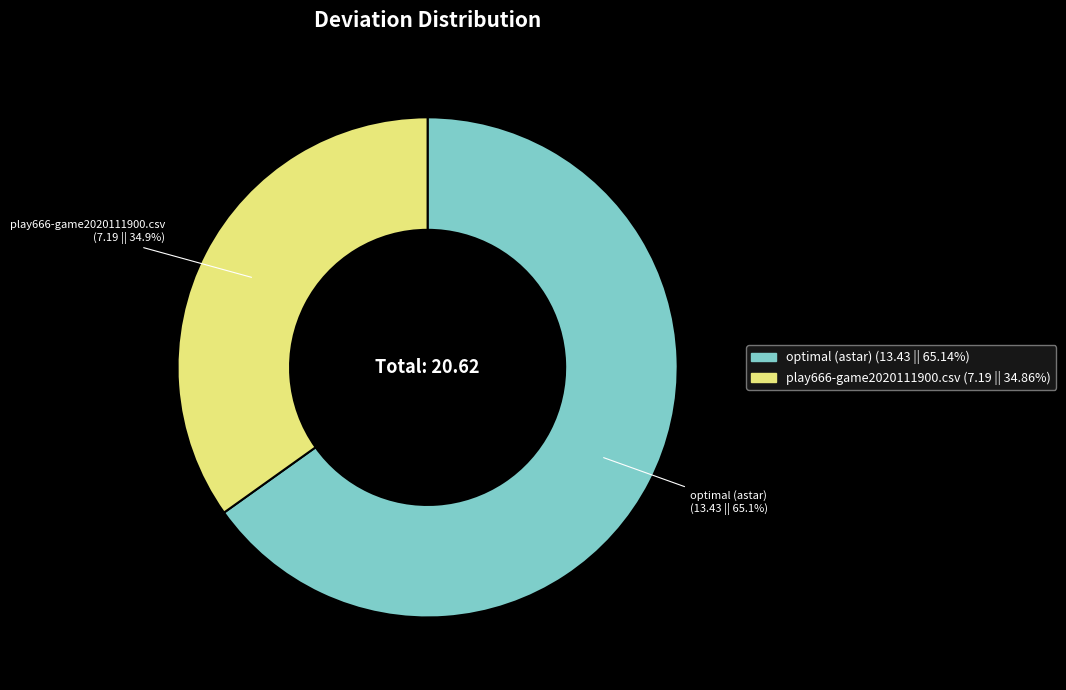

Which category accounts for the majority?

optimal (astar)